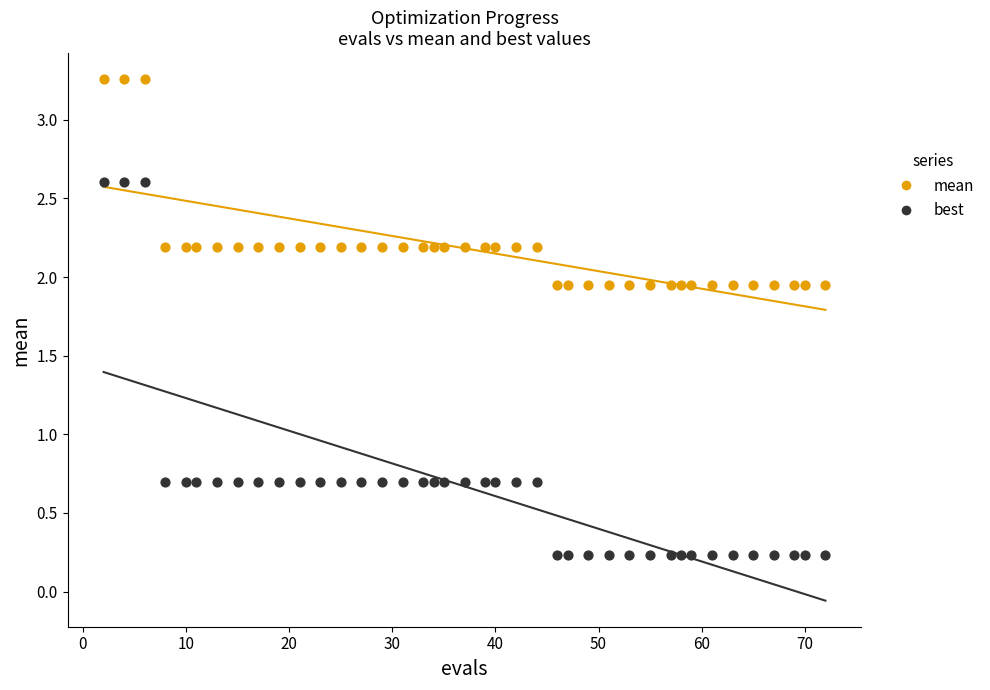

Which series reaches the minimum Y coordinate?

best